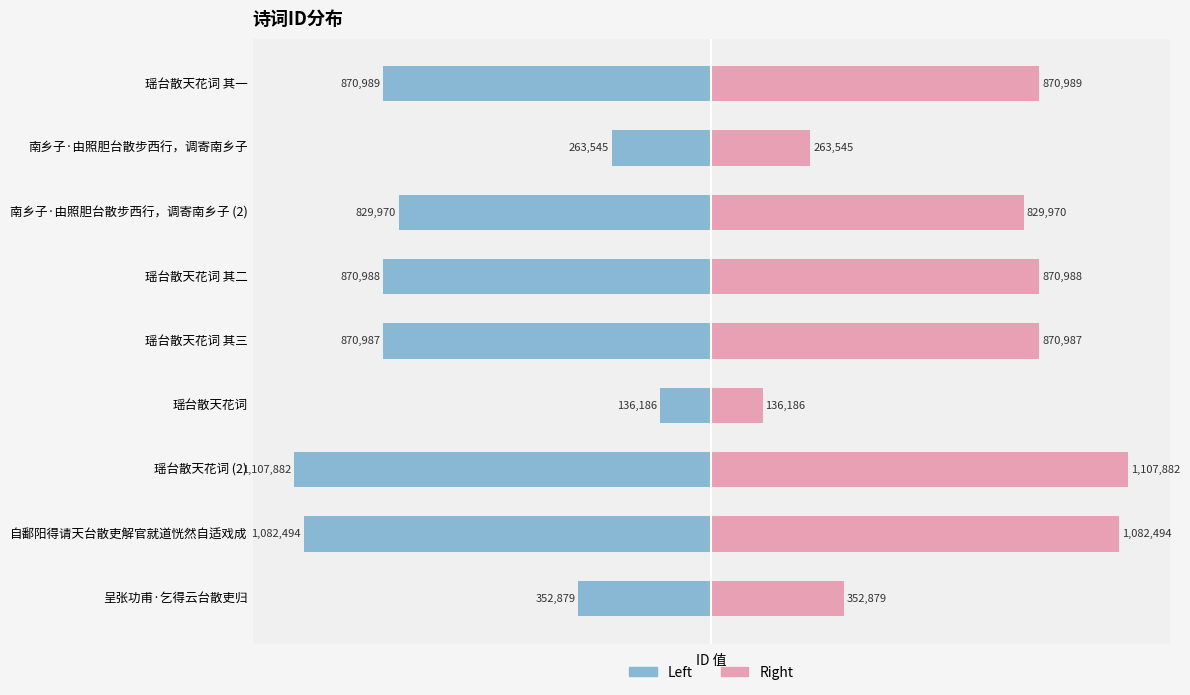

Rank the series by their average value, from lowest to highest.

col_0 (left), col_0 (right)